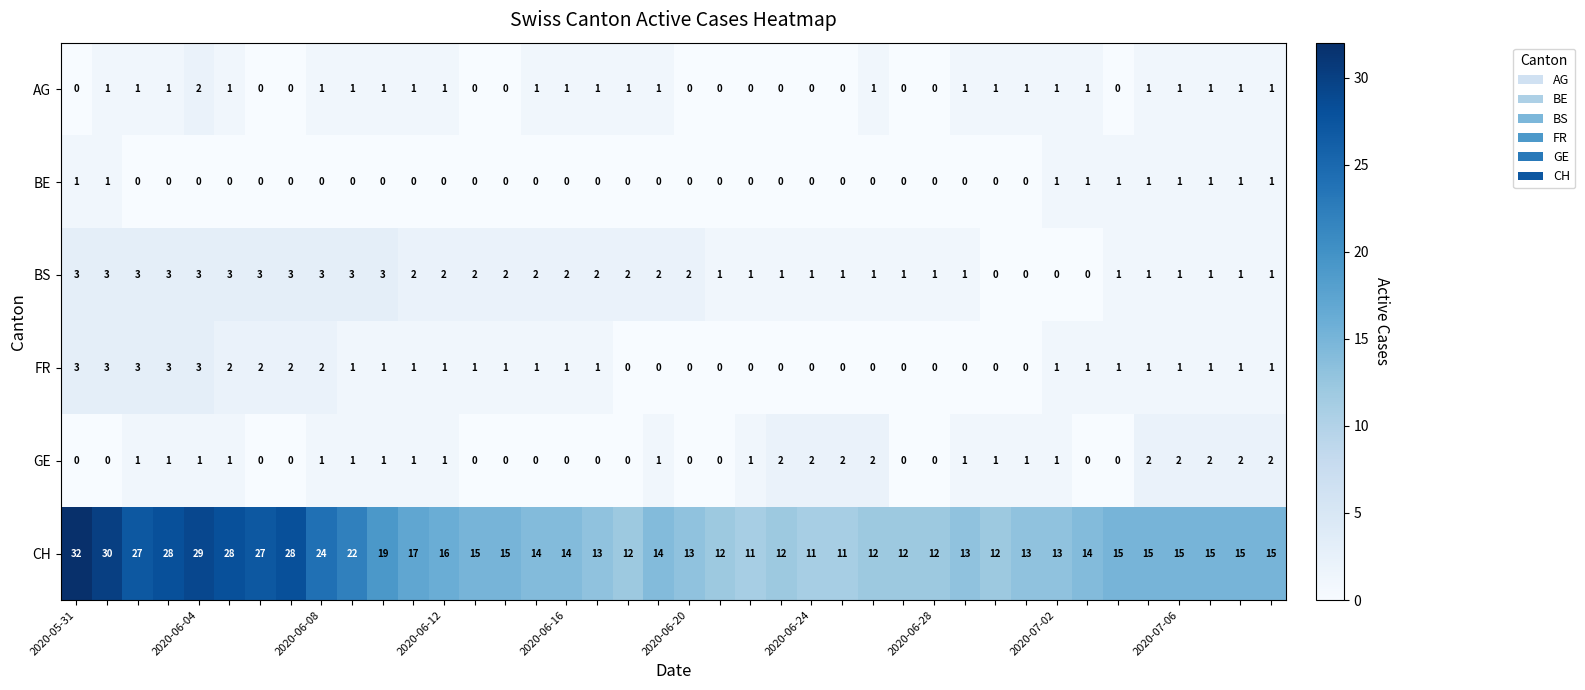

What is the maximum value shown in the chart?

32